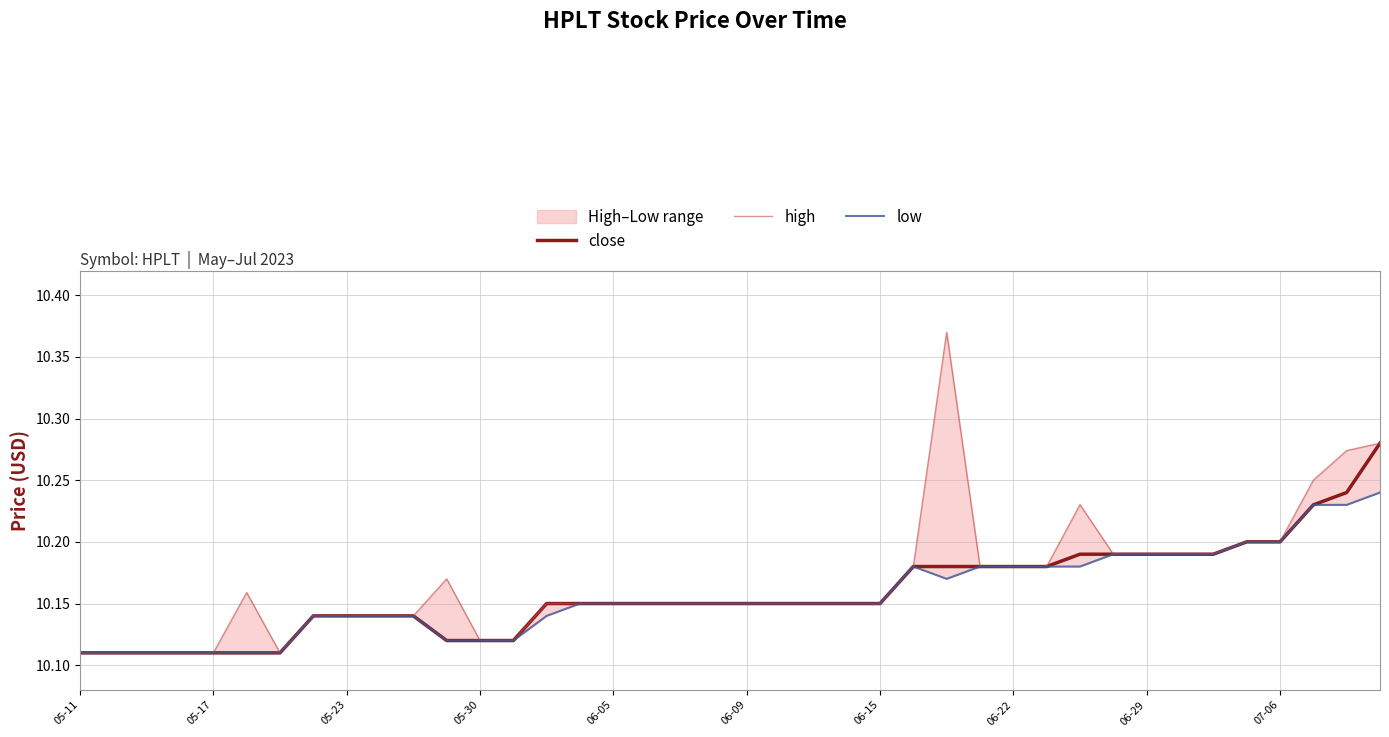

Where is close nearest to the value 10?

05-11